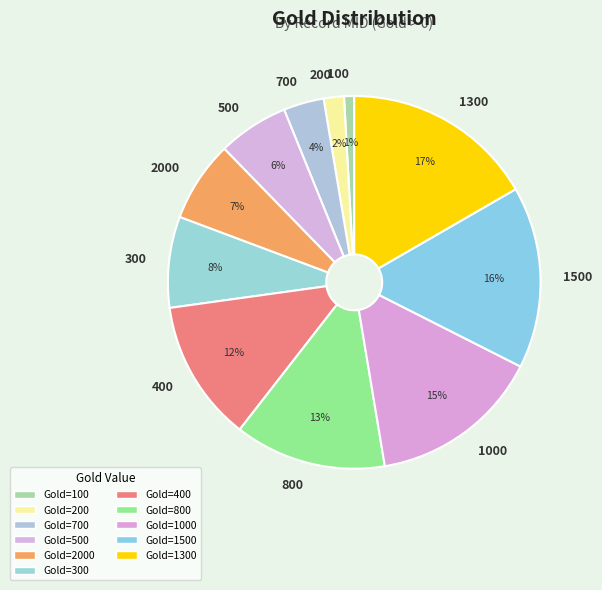

To the nearest percent, what is the average slice percentage?

9%